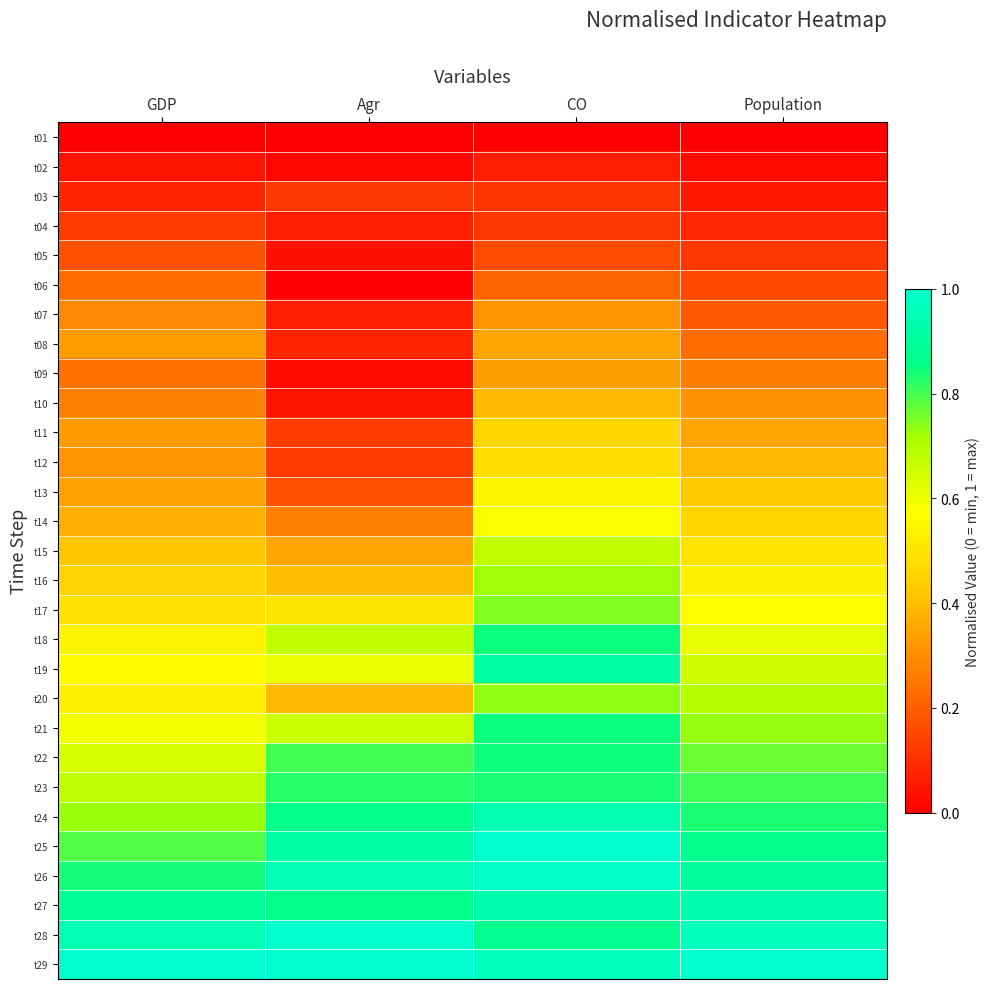

Reading left to right, what are all the values shown in this chart?

t01: GDP=0.0	Agr=0.0	CO=0.0	Population=0.0
t02: GDP=0.0	Agr=0.0	CO=0.1	Population=0.0
t03: GDP=0.1	Agr=0.1	CO=0.1	Population=0.1
t04: GDP=0.1	Agr=0.1	CO=0.1	Population=0.1
t05: GDP=0.2	Agr=0.0	CO=0.2	Population=0.1
t06: GDP=0.2	Agr=0.0	CO=0.2	Population=0.2
t07: GDP=0.3	Agr=0.1	CO=0.3	Population=0.2
t08: GDP=0.3	Agr=0.1	CO=0.4	Population=0.2
t09: GDP=0.2	Agr=0.0	CO=0.3	Population=0.3
t10: GDP=0.3	Agr=0.0	CO=0.4	Population=0.3
t11: GDP=0.3	Agr=0.1	CO=0.5	Population=0.3
t12: GDP=0.3	Agr=0.1	CO=0.5	Population=0.4
t13: GDP=0.3	Agr=0.2	CO=0.5	Population=0.4
t14: GDP=0.4	Agr=0.3	CO=0.6	Population=0.5
t15: GDP=0.4	Agr=0.4	CO=0.7	Population=0.5
t16: GDP=0.5	Agr=0.4	CO=0.7	Population=0.5
t17: GDP=0.5	Agr=0.5	CO=0.7	Population=0.6
t18: GDP=0.5	Agr=0.7	CO=0.8	Population=0.6
t19: GDP=0.6	Agr=0.6	CO=0.9	Population=0.7
t20: GDP=0.5	Agr=0.4	CO=0.7	Population=0.7
t21: GDP=0.6	Agr=0.7	CO=0.8	Population=0.7
t22: GDP=0.6	Agr=0.8	CO=0.8	Population=0.8
t23: GDP=0.7	Agr=0.8	CO=0.8	Population=0.8
t24: GDP=0.7	Agr=0.9	CO=0.9	Population=0.8
t25: GDP=0.8	Agr=0.9	CO=1.0	Population=0.9
t26: GDP=0.8	Agr=0.9	CO=1.0	Population=0.9
t27: GDP=0.9	Agr=0.9	CO=0.9	Population=0.9
t28: GDP=0.9	Agr=1.0	CO=0.9	Population=1.0
t29: GDP=1.0	Agr=1.0	CO=1.0	Population=1.0